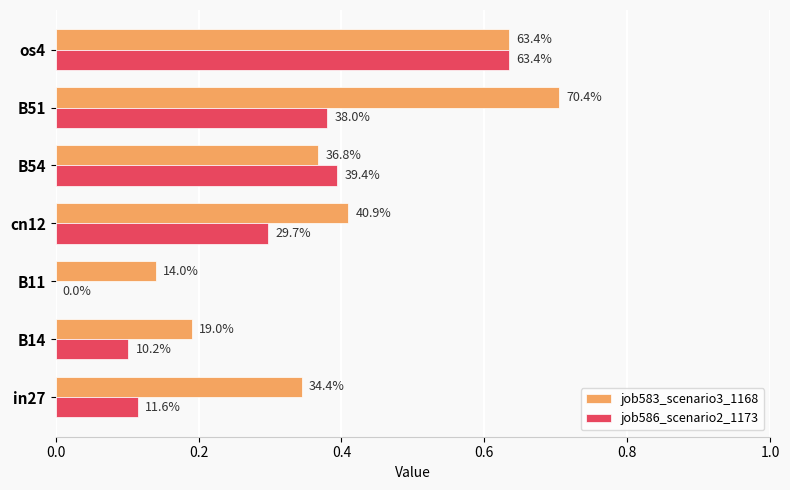

What are all the series names shown in the legend?

job583_scenario3_1168, job586_scenario2_1173